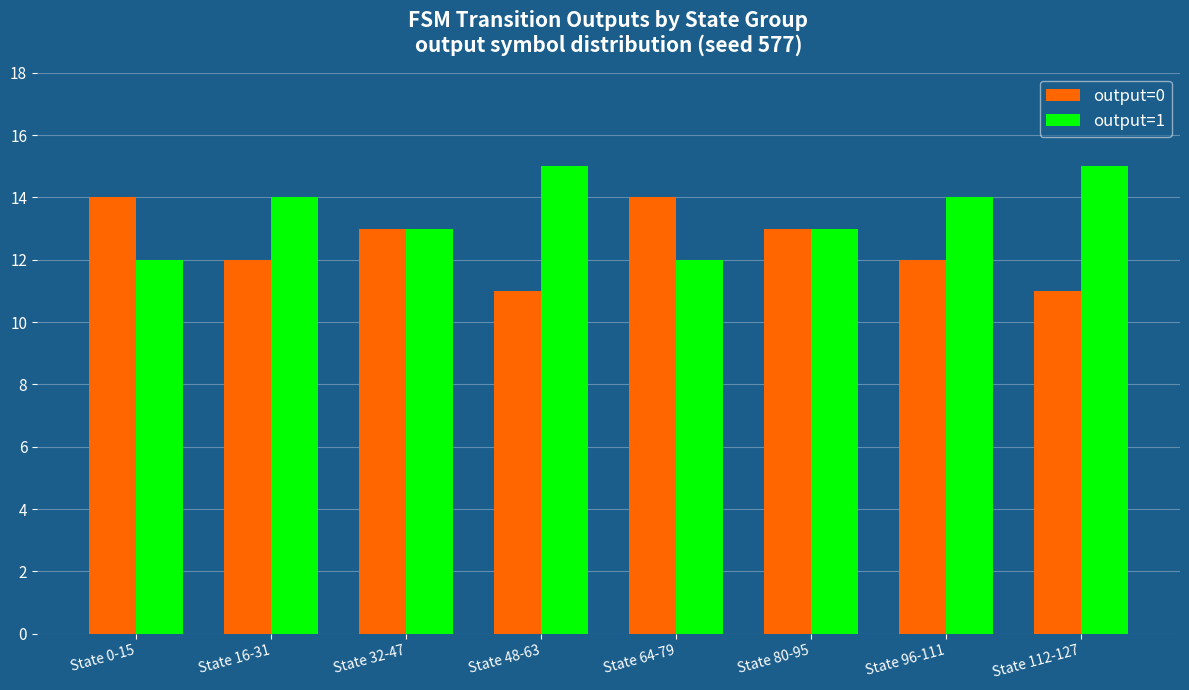

What is the difference between the second highest and second lowest values in the output=1 series?

3